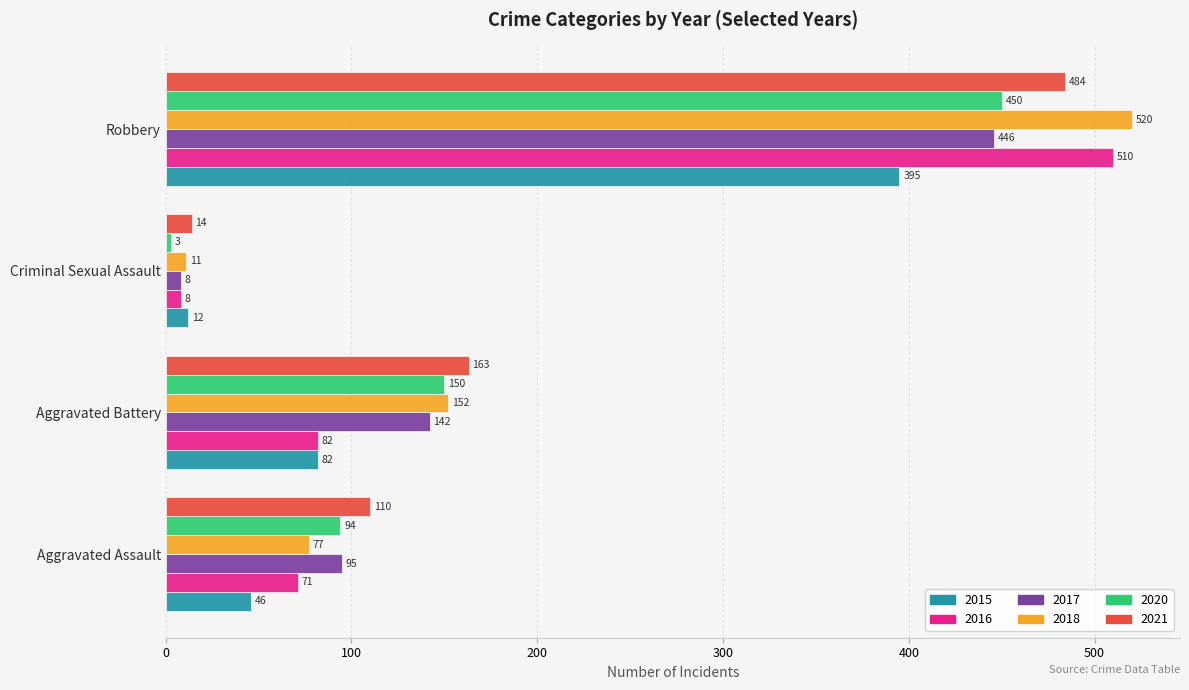

Which series changed the most between Aggravated Assault and Robbery?

2018